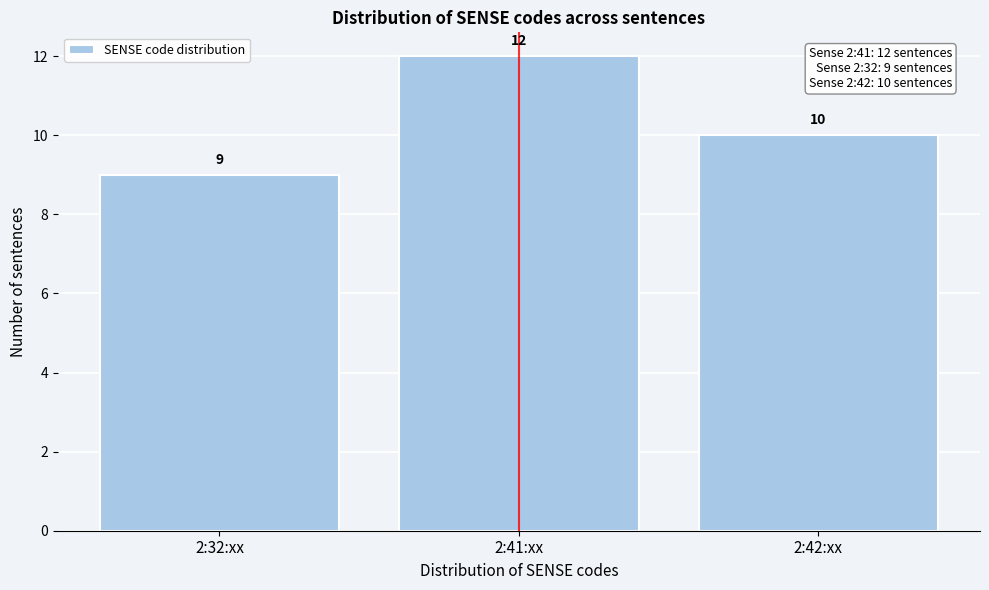

Reading right to left, extract all data points from this chart.

10	12	9